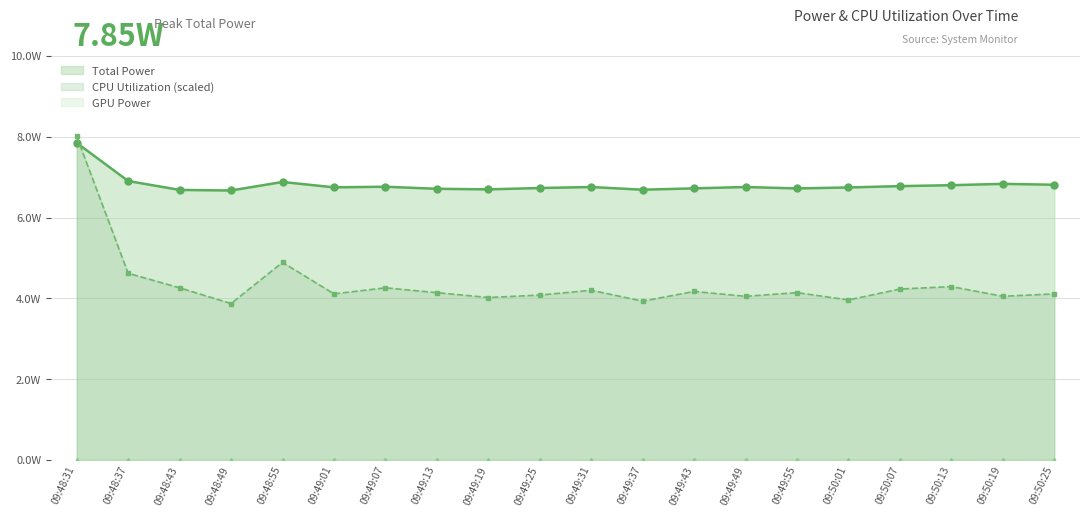

Is it true that CPU Power equals 1.9 at 09:48:31?

False